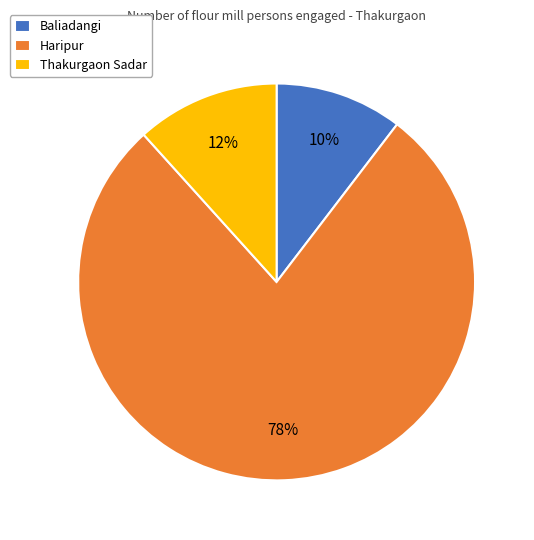

True or false: Baliadangi accounts for 1% of the total.

False